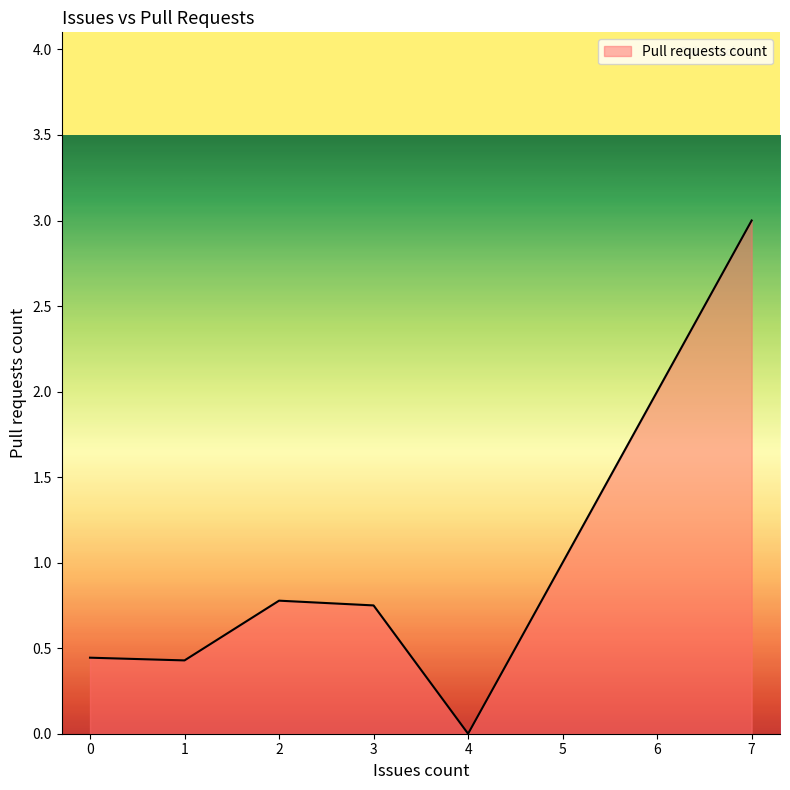

Is it true that the value at 7 is 3.0?

True